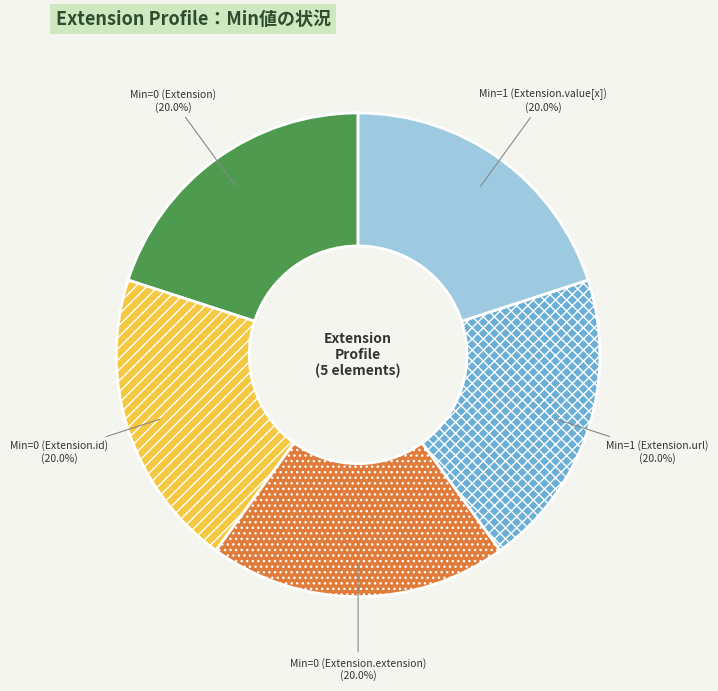

Approximately how many times larger is the value at Min=1 (Extension.value[x]) compared to Min=1 (Extension.url)?

1.0